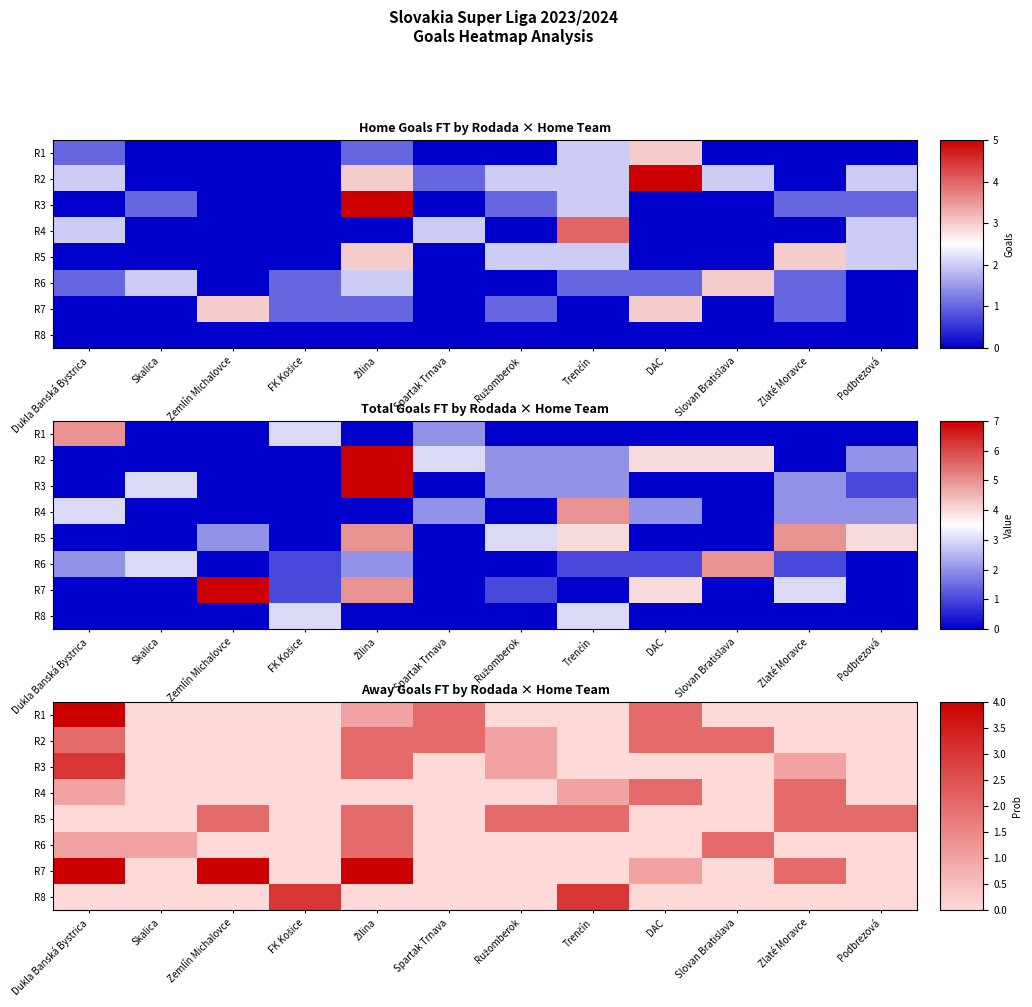

At which category is the sum across all series the highest?

Dukla Banská Bystrica